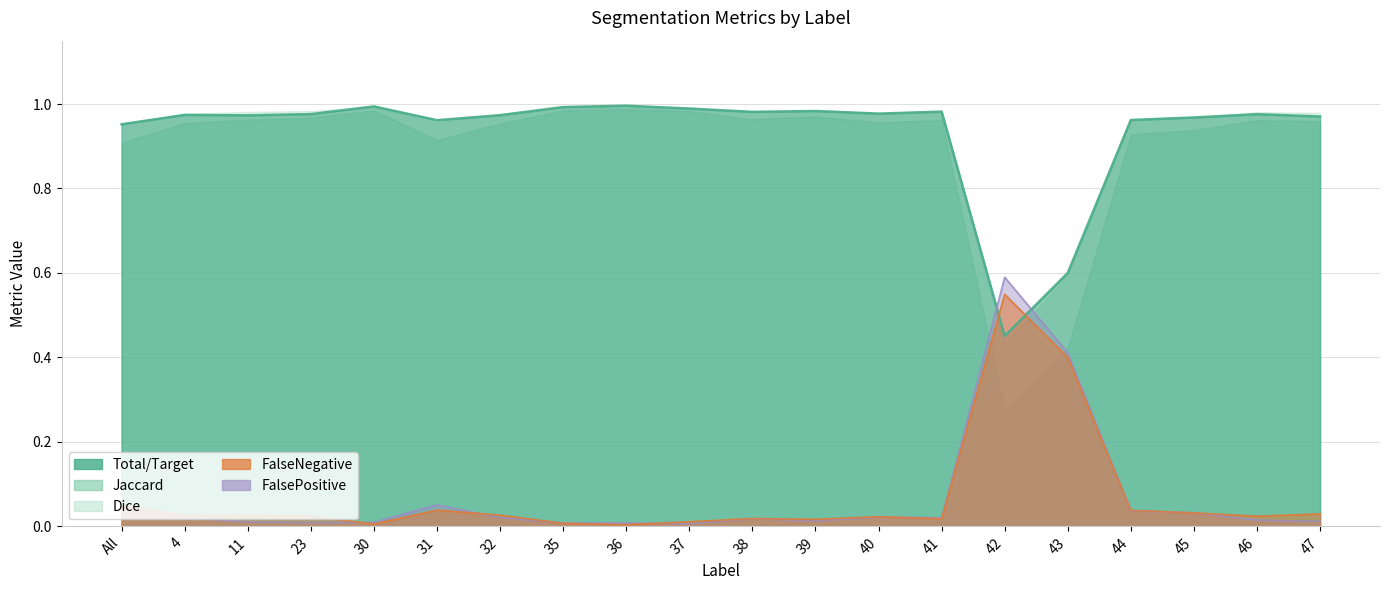

At which label is Dice closest to 0?

37